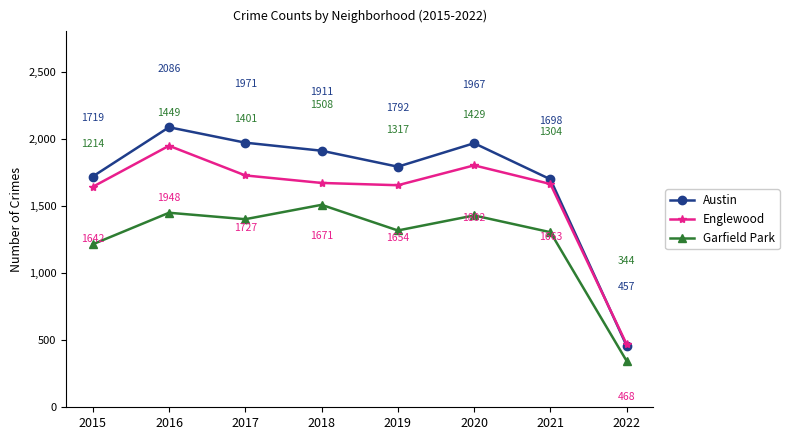

In Englewood, how many points are lower than both neighbors (excluding endpoints)?

1